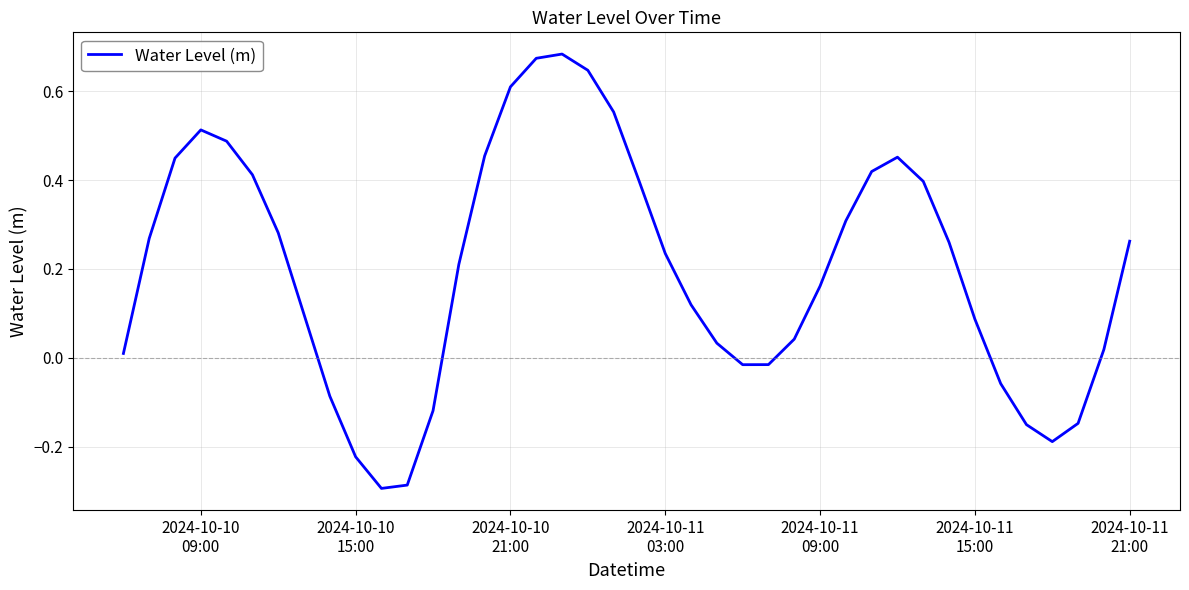

What is the difference between the maximum and minimum values?

1.0